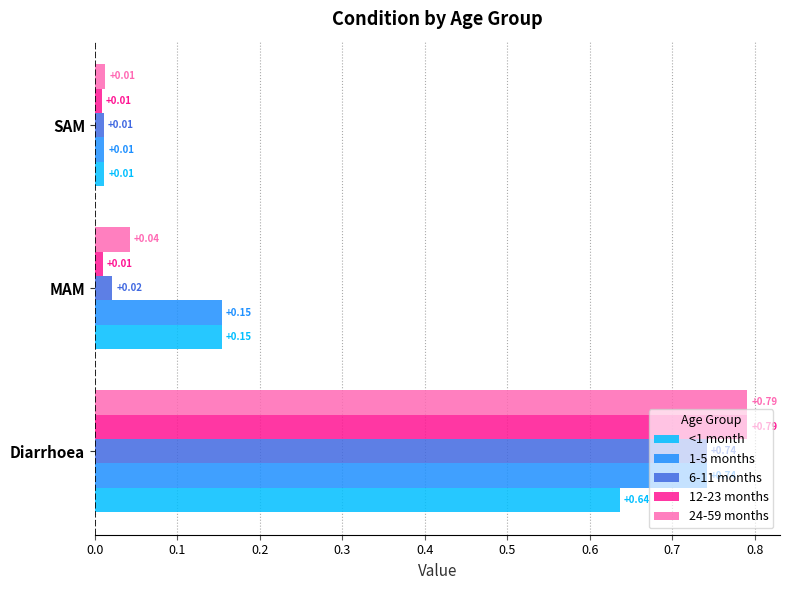

What are all the series names shown in the legend?

<1 month, 1-5 months, 6-11 months, 12-23 months, 24-59 months